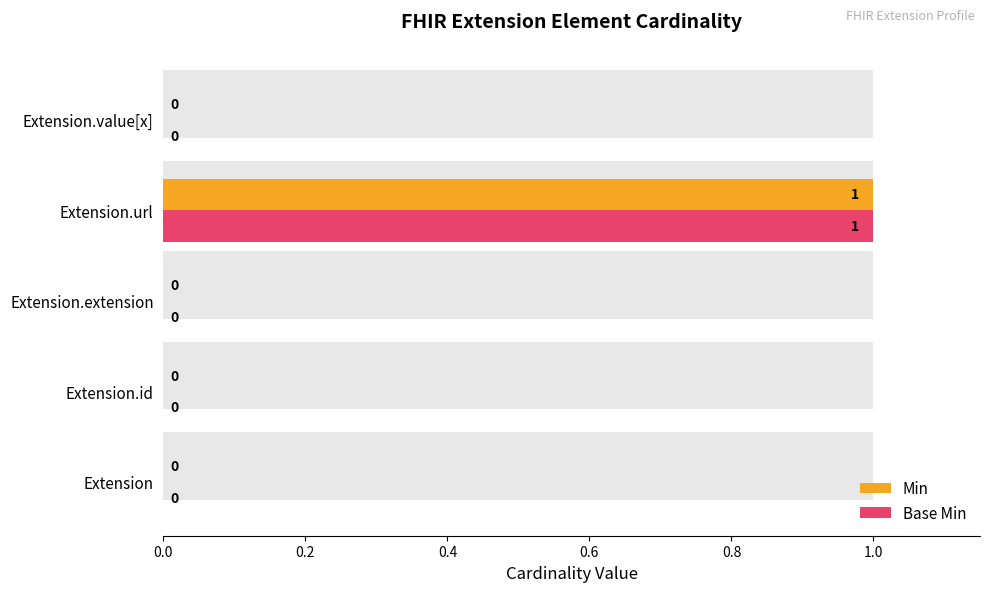

Rank the series by their maximum value, from highest to lowest.

Min, Base Min